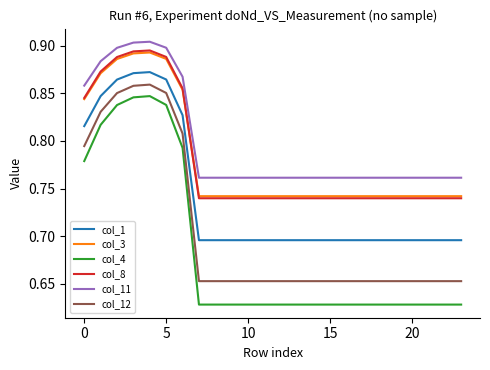

True or false: col_3 and col_11 intersect in this chart.

False